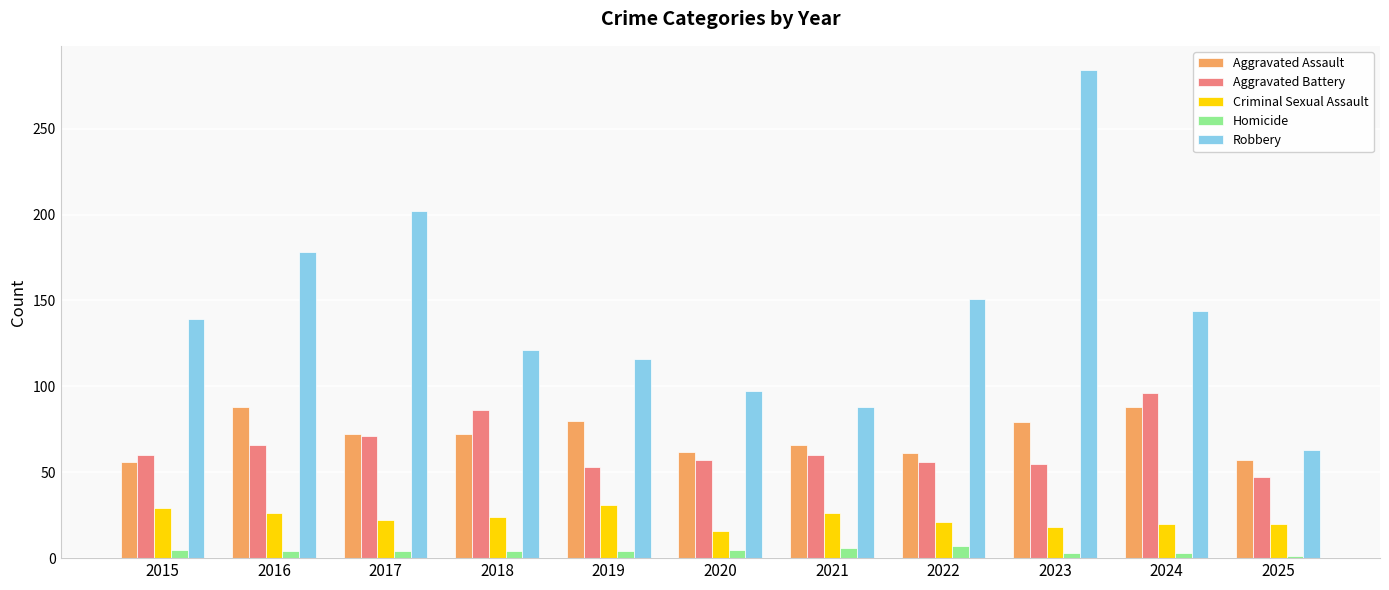

At how many categories does at least one series exceed 93?

9